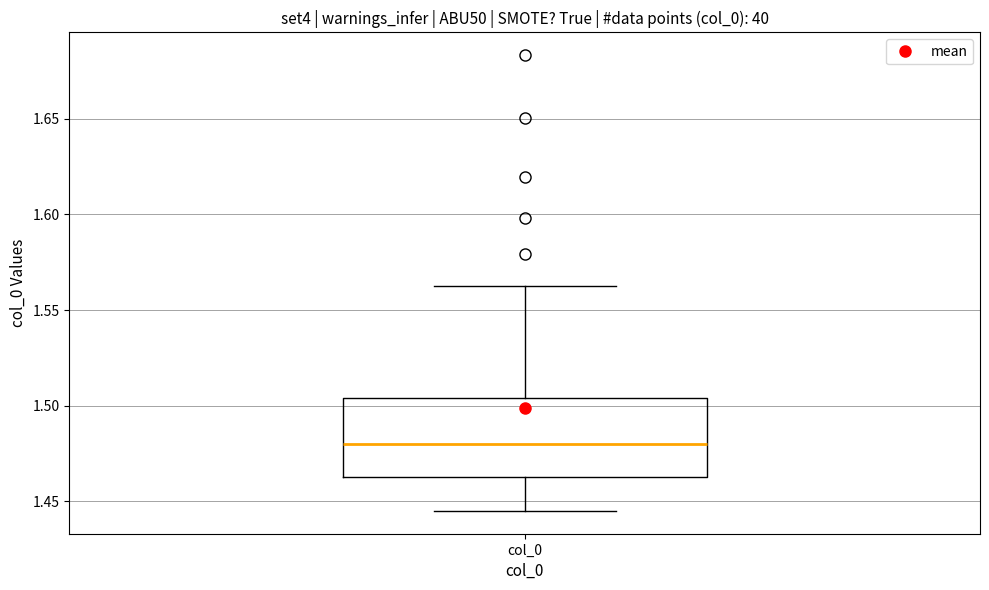

Read this box plot against the y-axis: the position of the median line, the range covered by the box, and the ends of both whiskers. The values are not printed on the chart, so give them approximately, as read against the axis.

median 1.480, box 1.465 to 1.505, whiskers 1.445 to 1.560